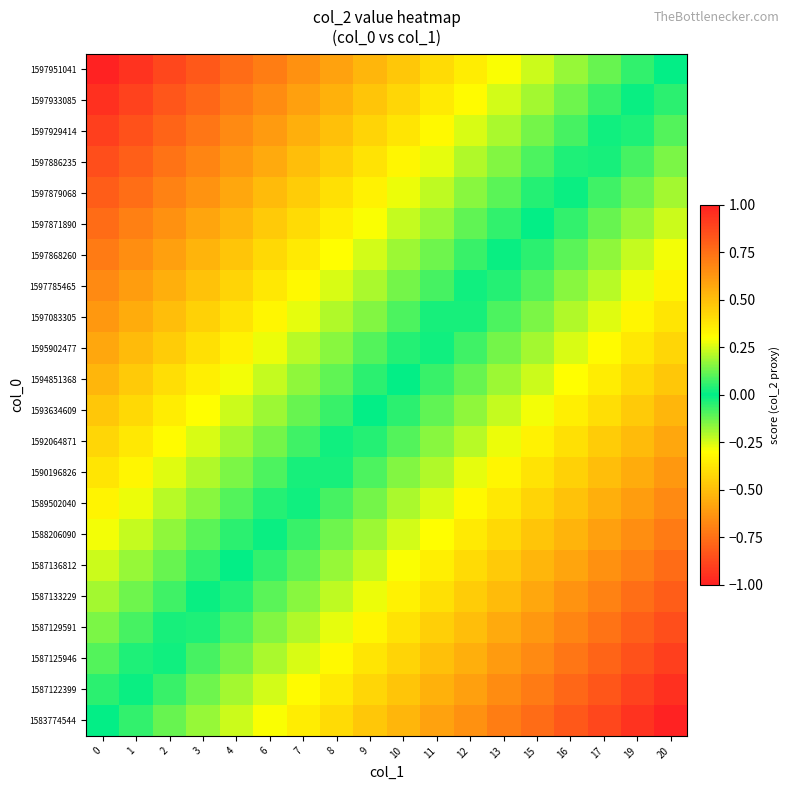

Which has a higher value, 9 or 3?

9